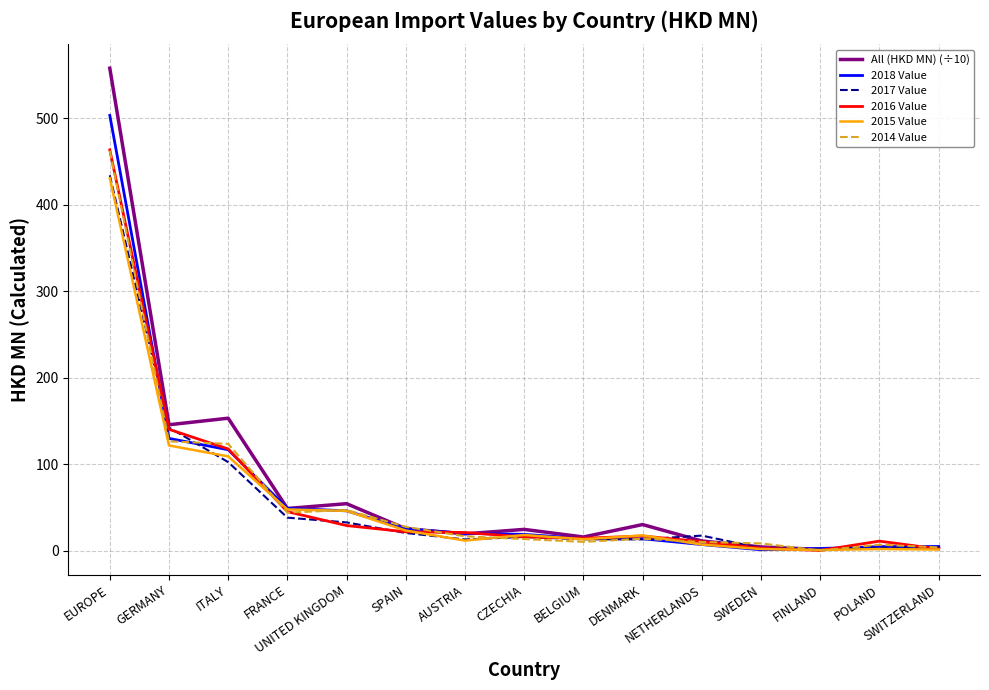

In 2014 Value, how many points are lower than both neighbors (excluding endpoints)?

3